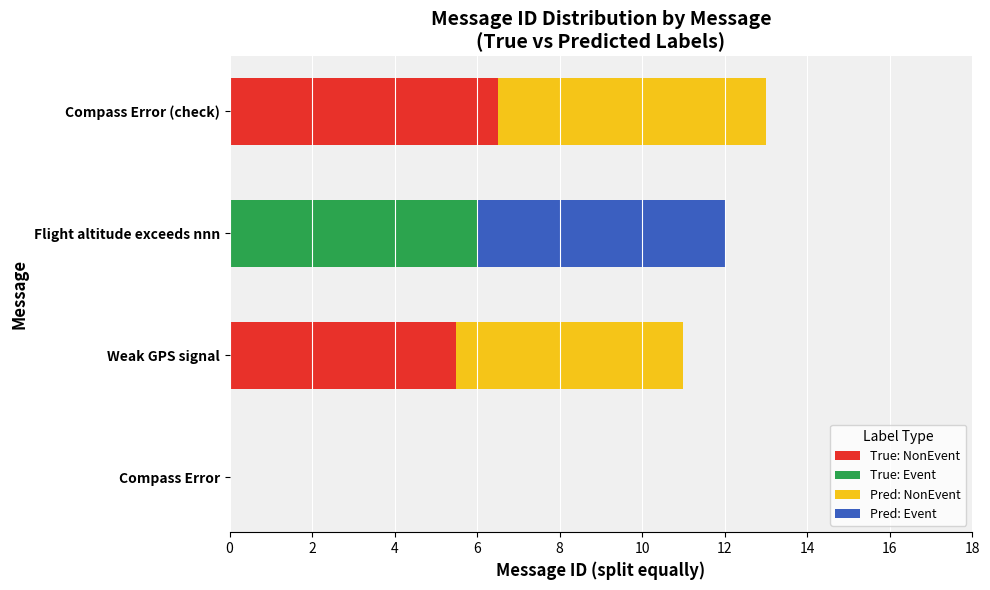

What is the total value across all series at Compass Error (check)?

13.0